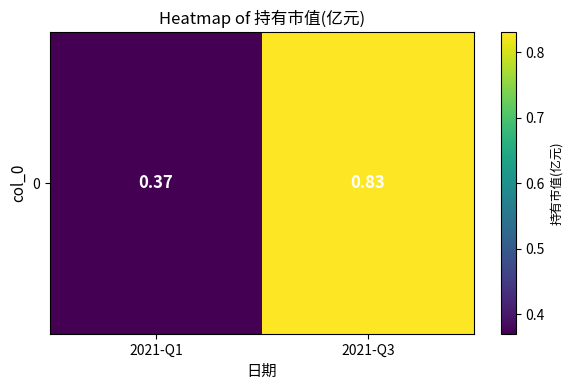

Rank the categories by value from lowest to highest.

2021-Q1, 2021-Q3